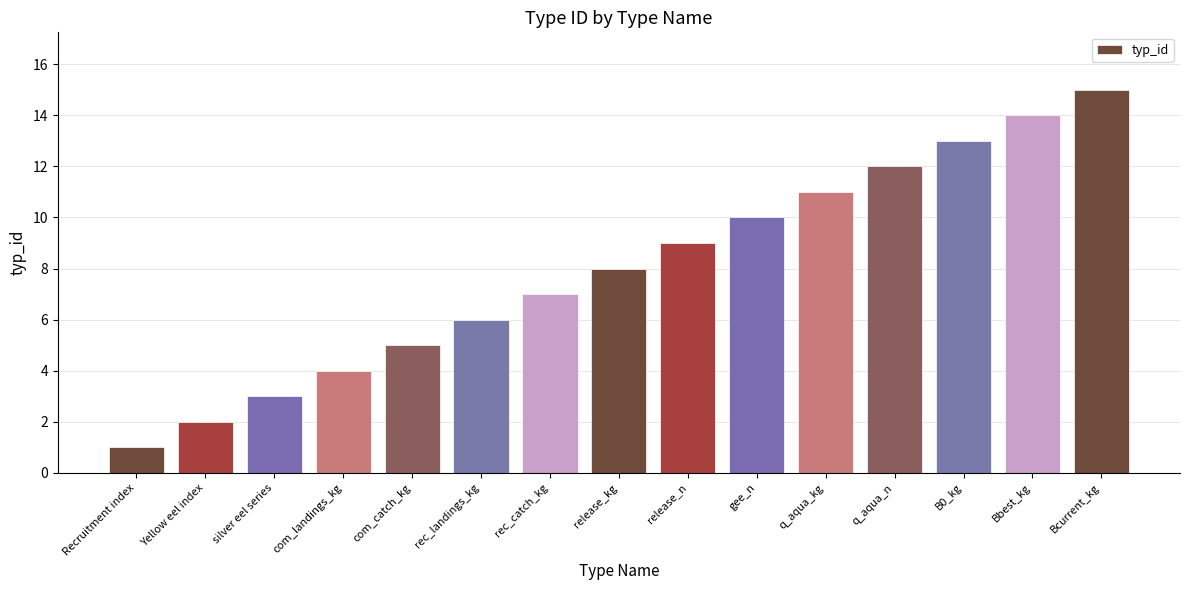

What is the value of the 1st bar from the left?

1